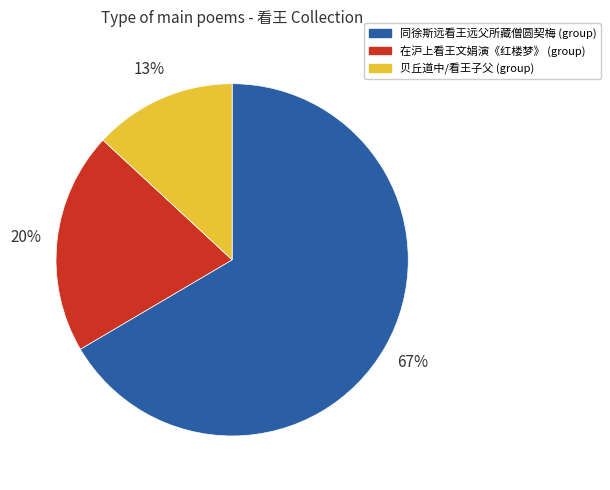

To the nearest percent, what portion does 同徐斯远看王远父所藏僧圆契梅 (group) represent?

67%